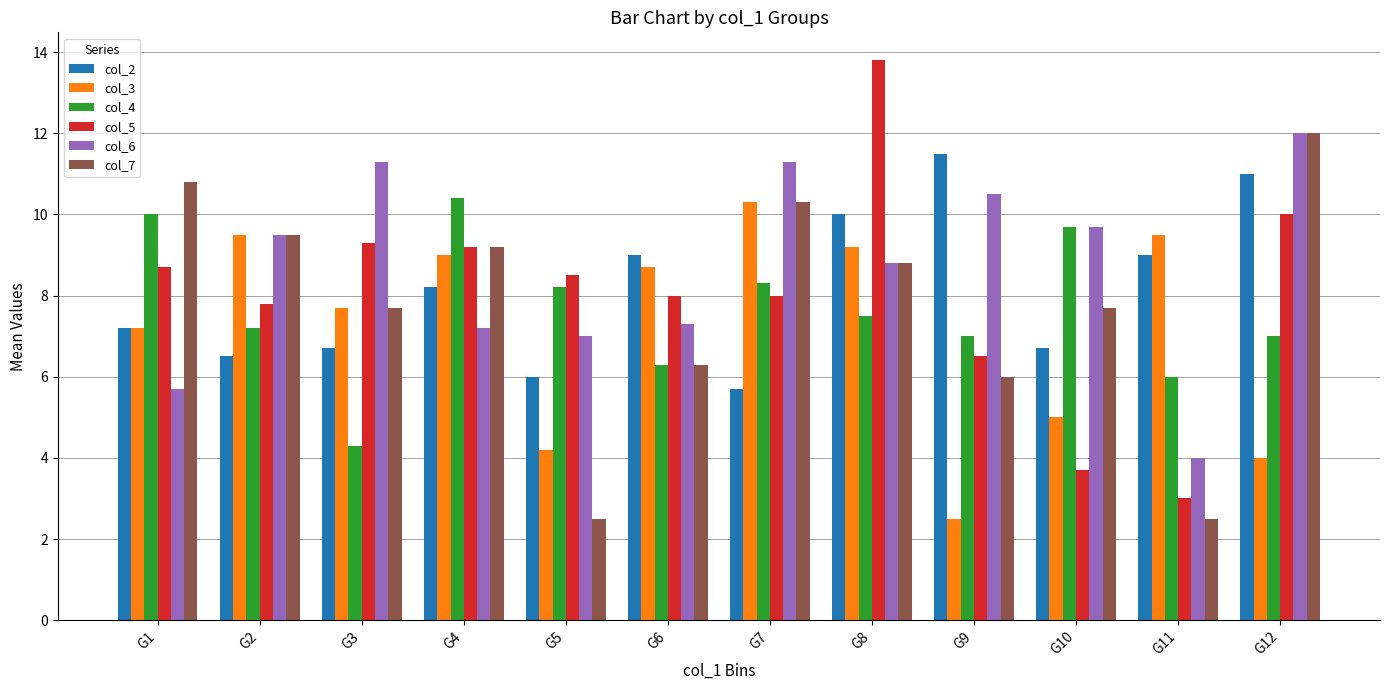

Which series has the widest spread of values?

col_5